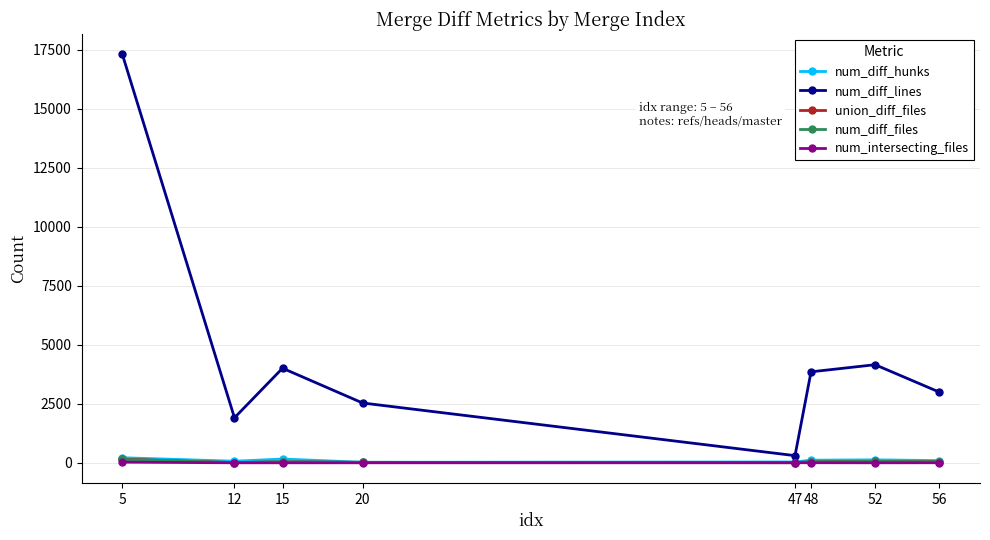

What is the value of the union_diff_files point at the 4th from the left?

21